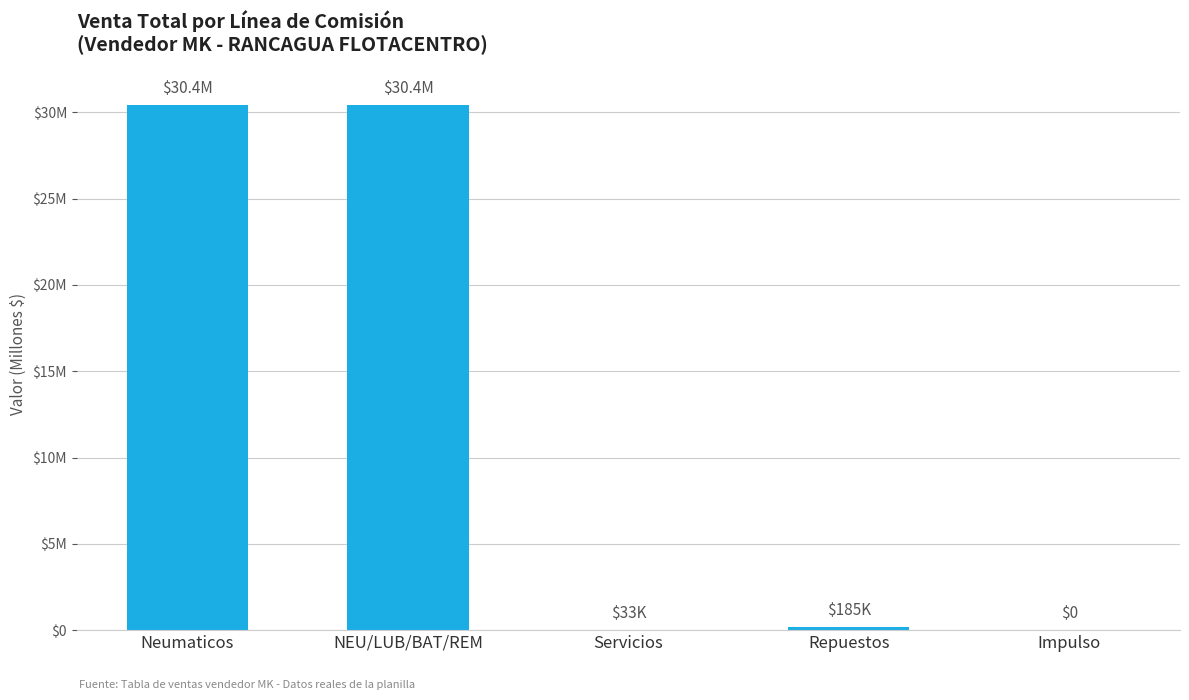

What is the difference between the second highest and minimum values?

30.4